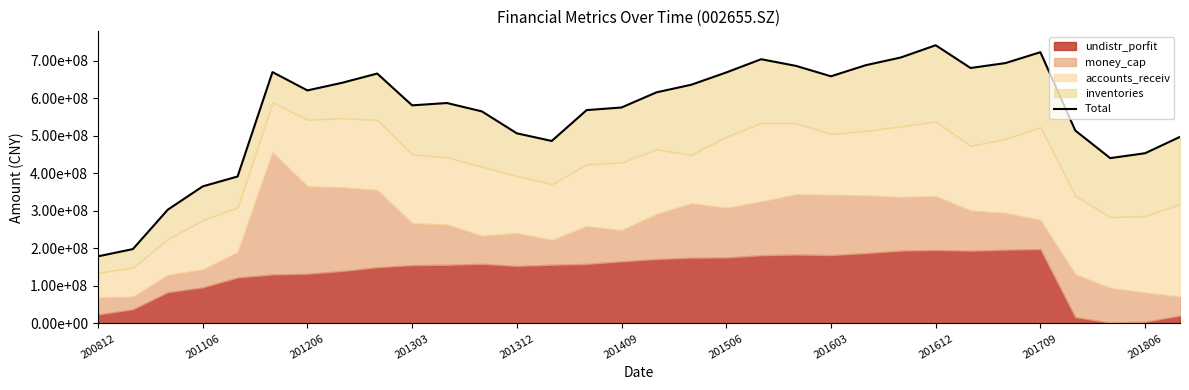

What is the average value?

562670186.7